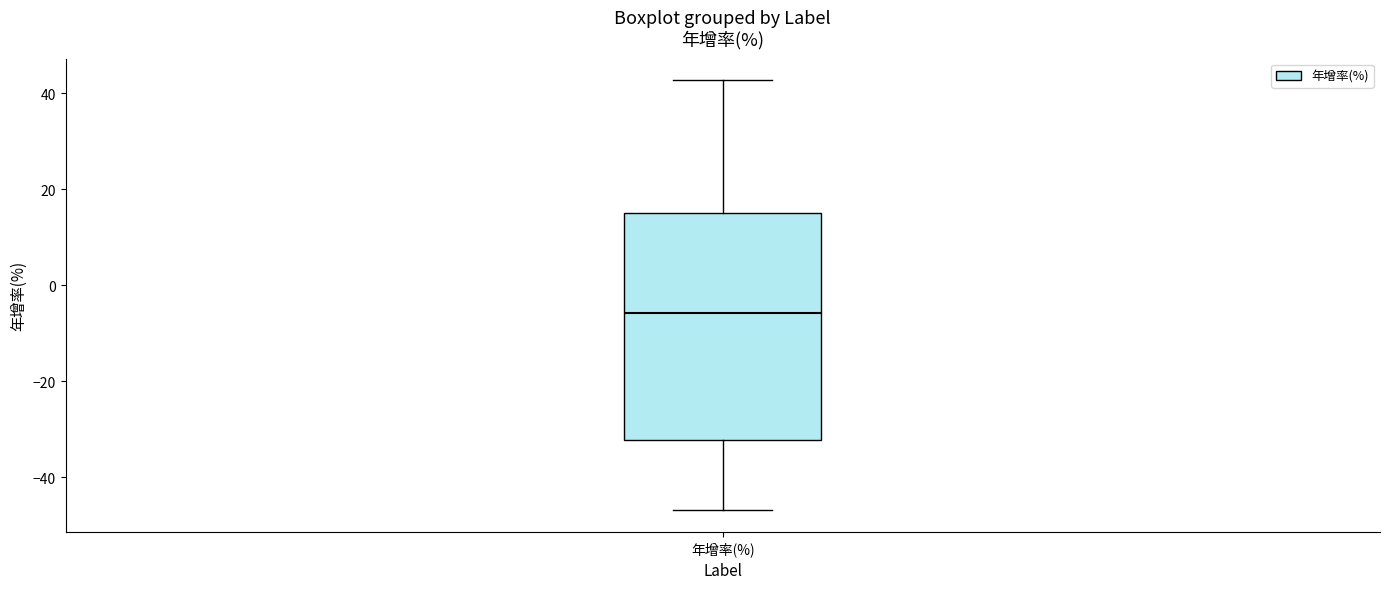

Read this box plot against the y-axis: the position of the median line, the range covered by the box, and the ends of both whiskers. The values are not printed on the chart, so give them approximately, as read against the axis.

median -6, box -32 to 16, whiskers -46 to 42